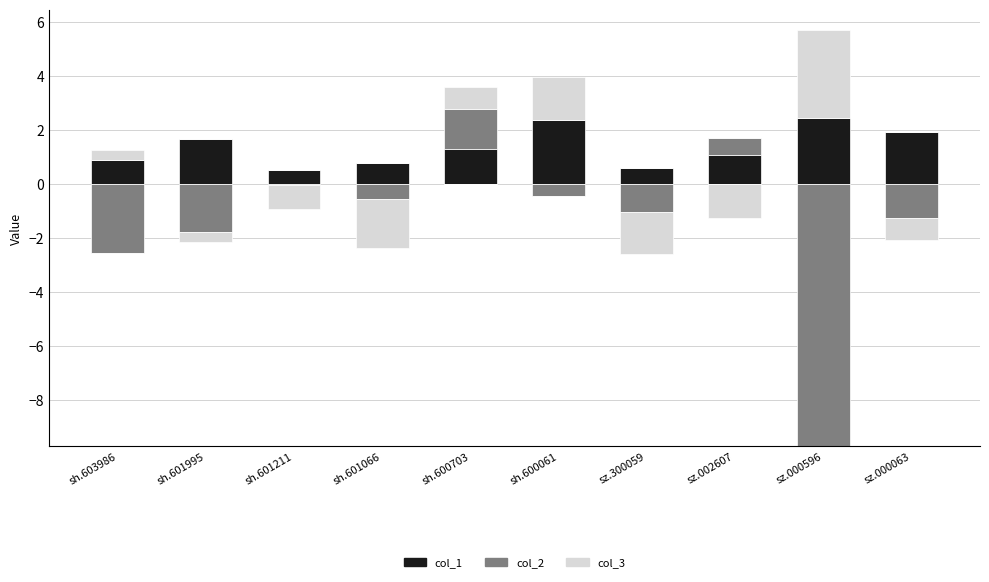

What are all the series names shown in the legend?

col_1, col_2, col_3